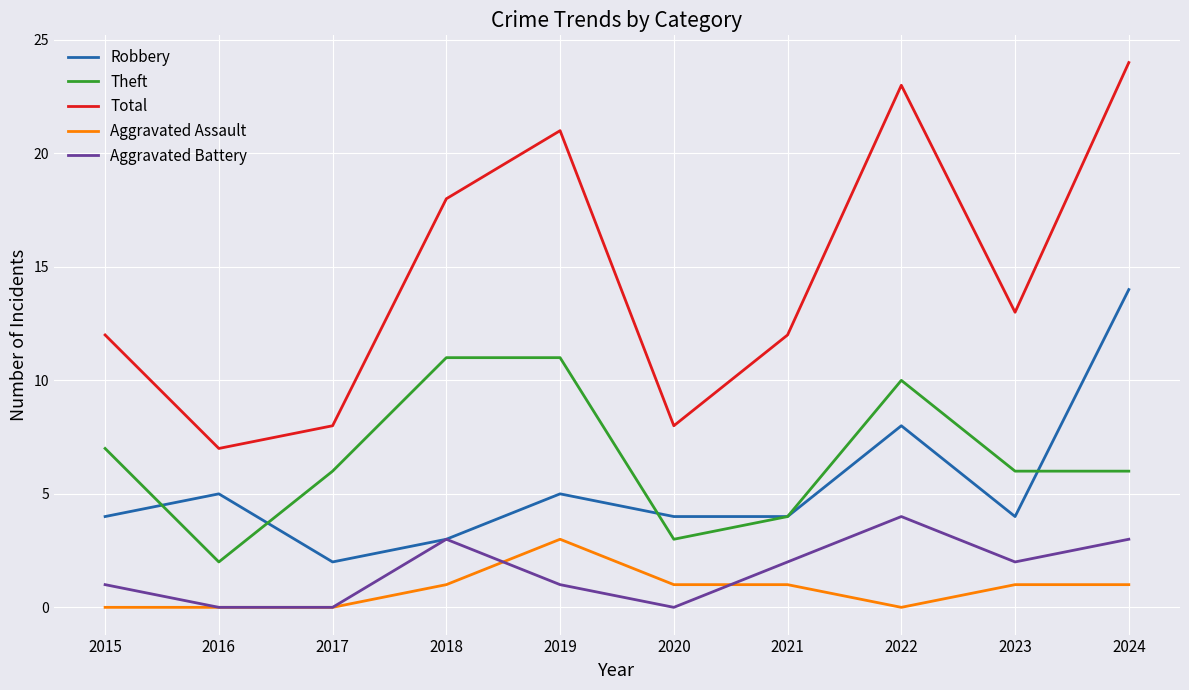

The Aggravated Battery series shows 3 at 2018. True or false?

True